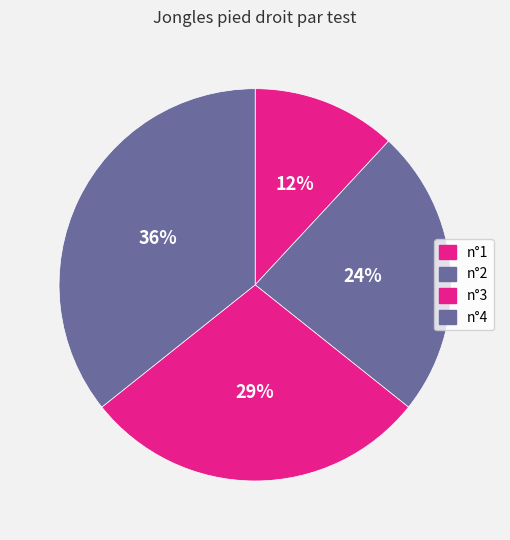

True or false: n°1 accounts for 12% of the total.

True